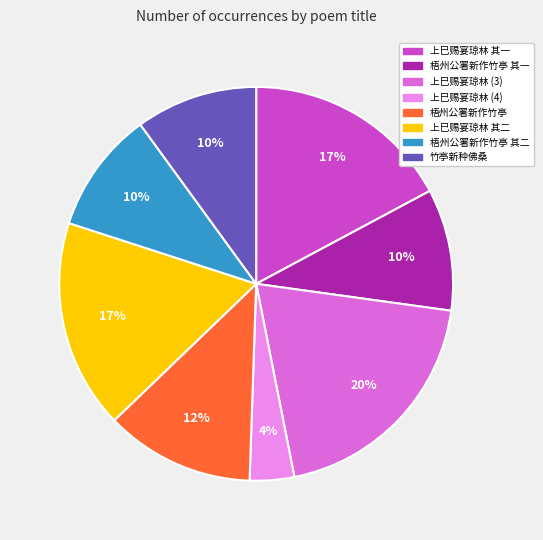

To the nearest percent, what is the difference between the largest and smallest slice percentages?

16%